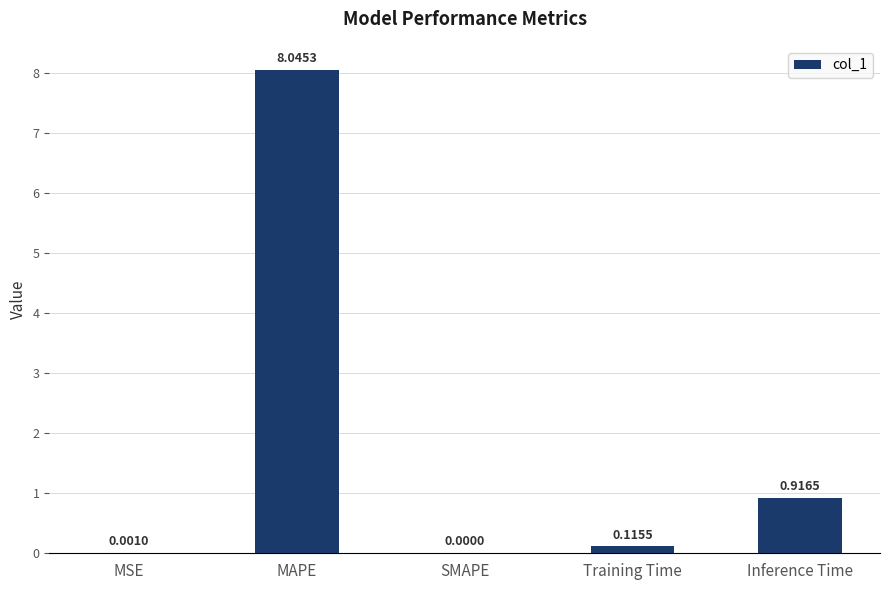

Where is the data nearest to the value 4?

Inference Time